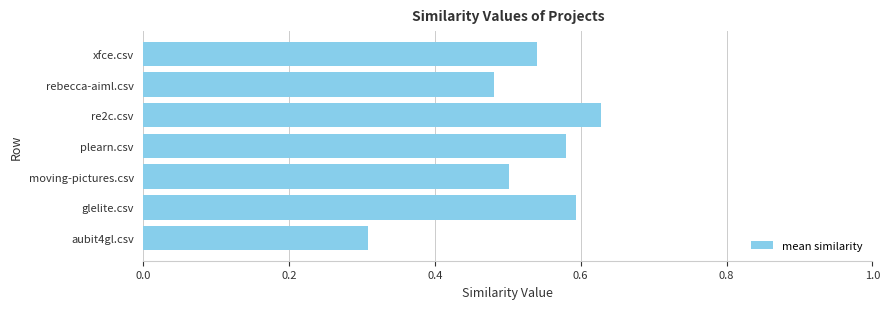

Count the values in the range 0 to 1.

7